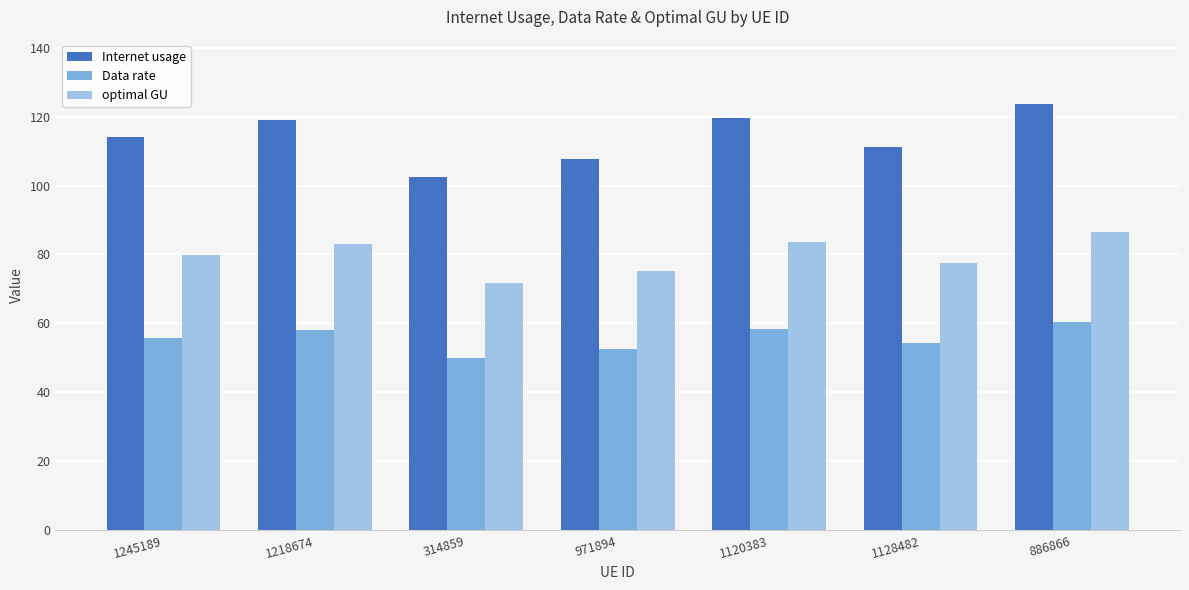

How many values in the Internet usage series are below 114?

3